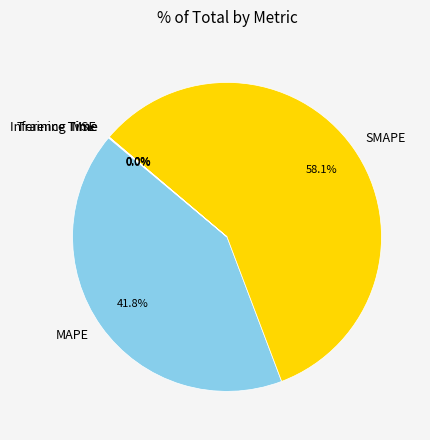

Which has a higher value, MAPE or SMAPE?

SMAPE